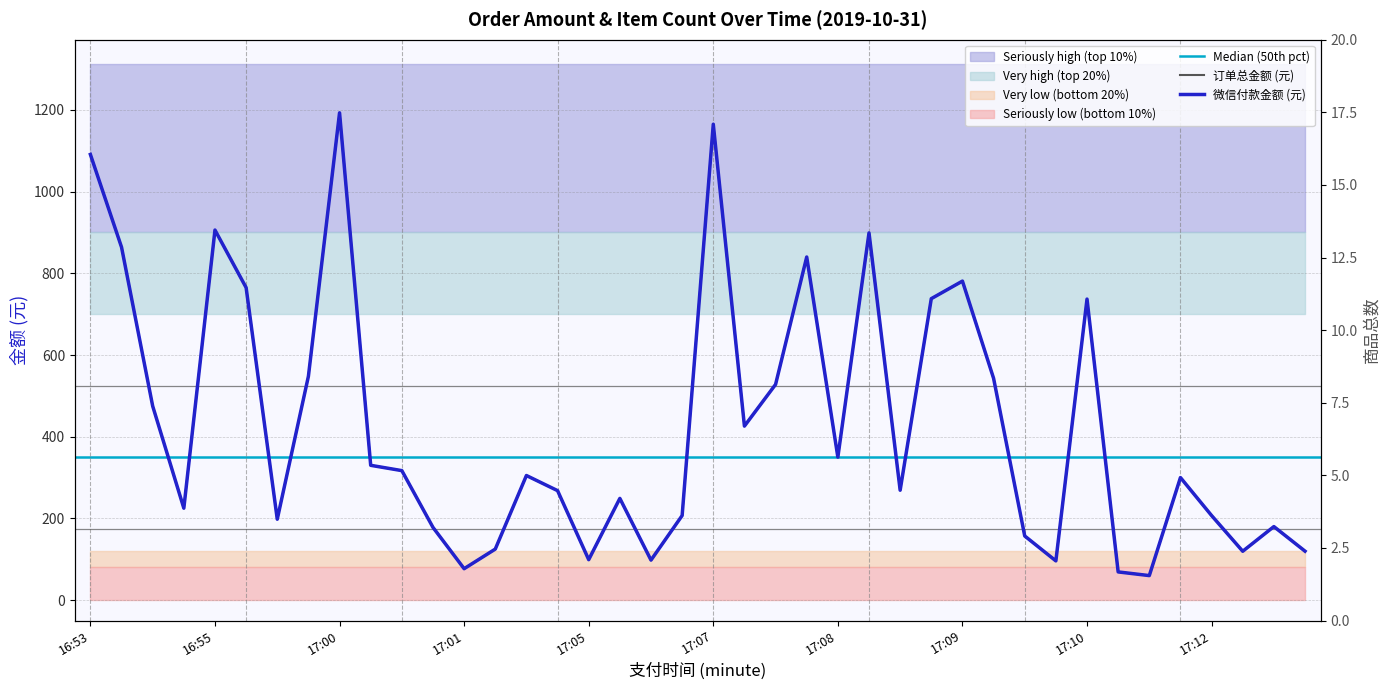

True or false: 微信付款金额 has more than 2 points higher than both neighbors.

True